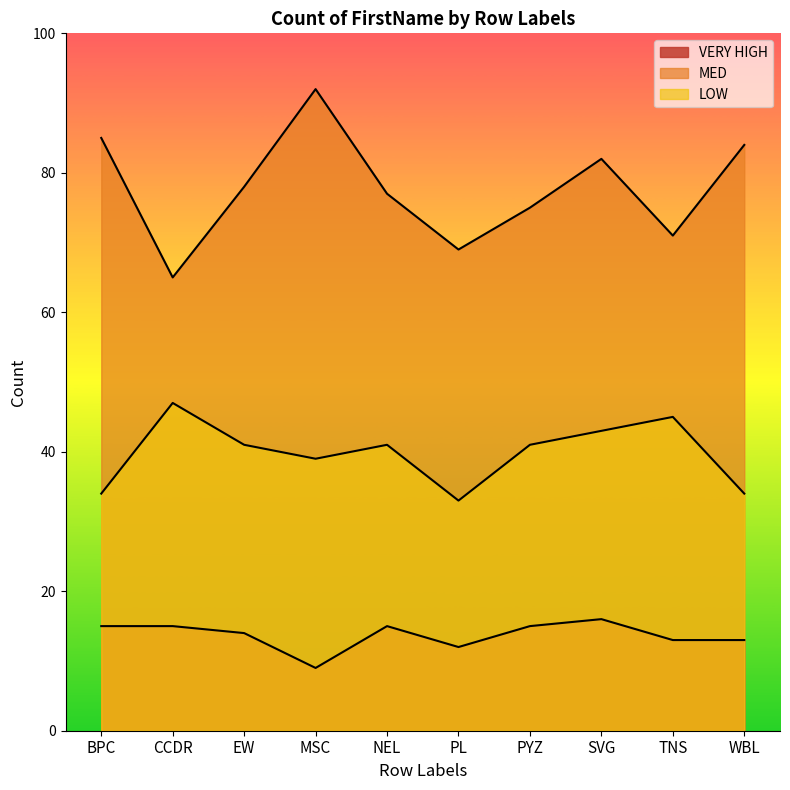

The VERY HIGH series shows 13 at WBL. True or false?

True